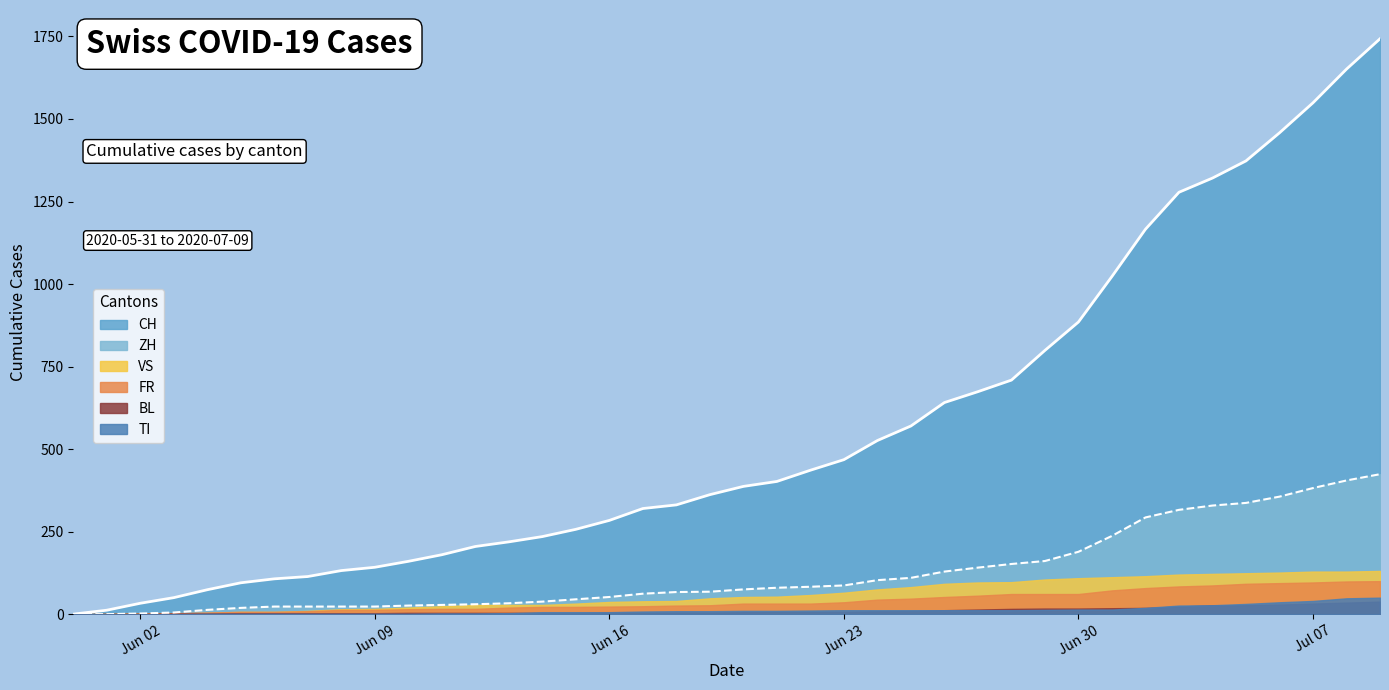

Which series changed the most between 2020-06-08 and 2020-06-12?

CH